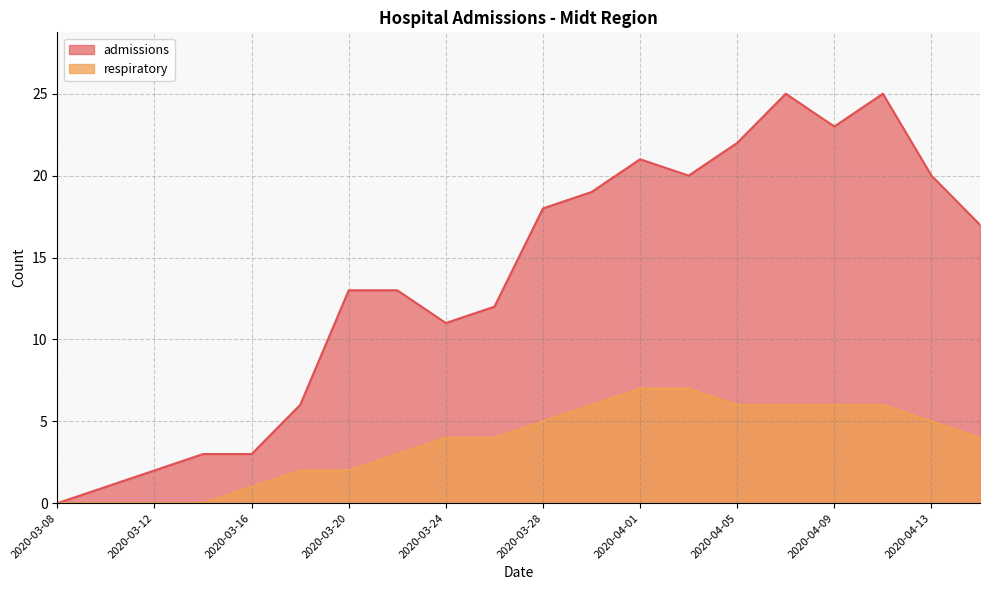

True or false: respiratory has more than 0 points higher than both neighbors.

False